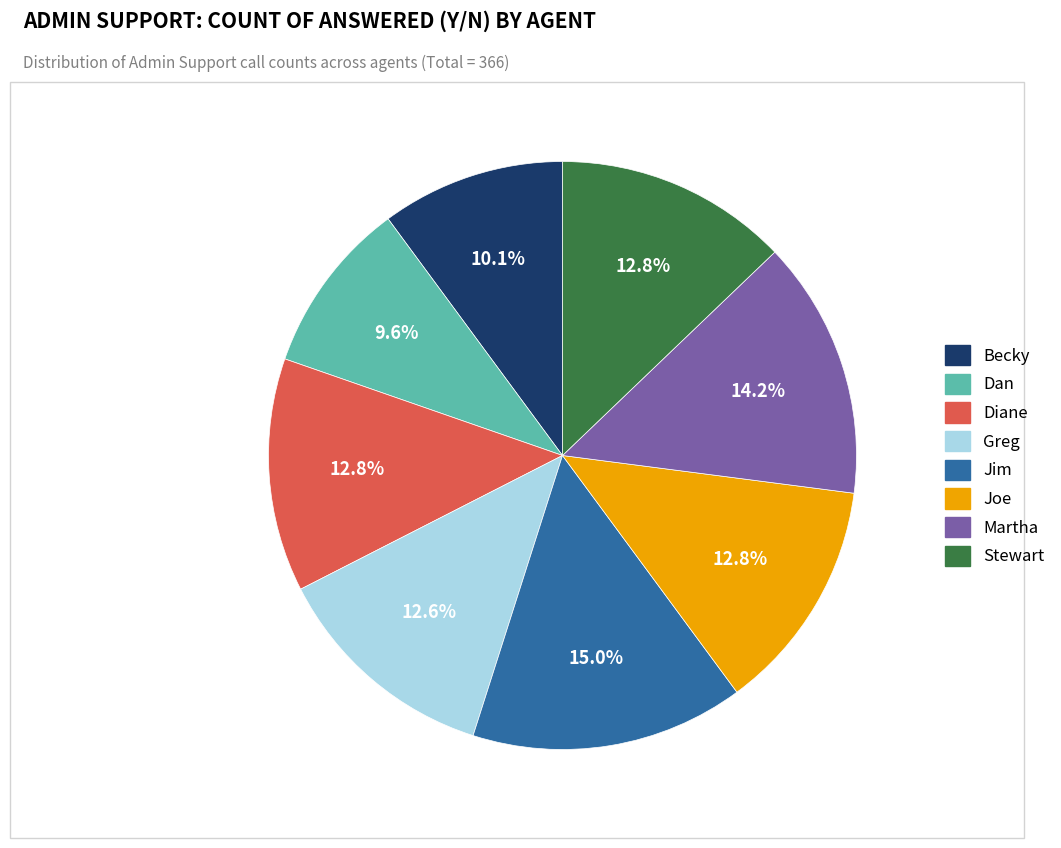

To the nearest percent, what percentage of the pie is Martha?

14%